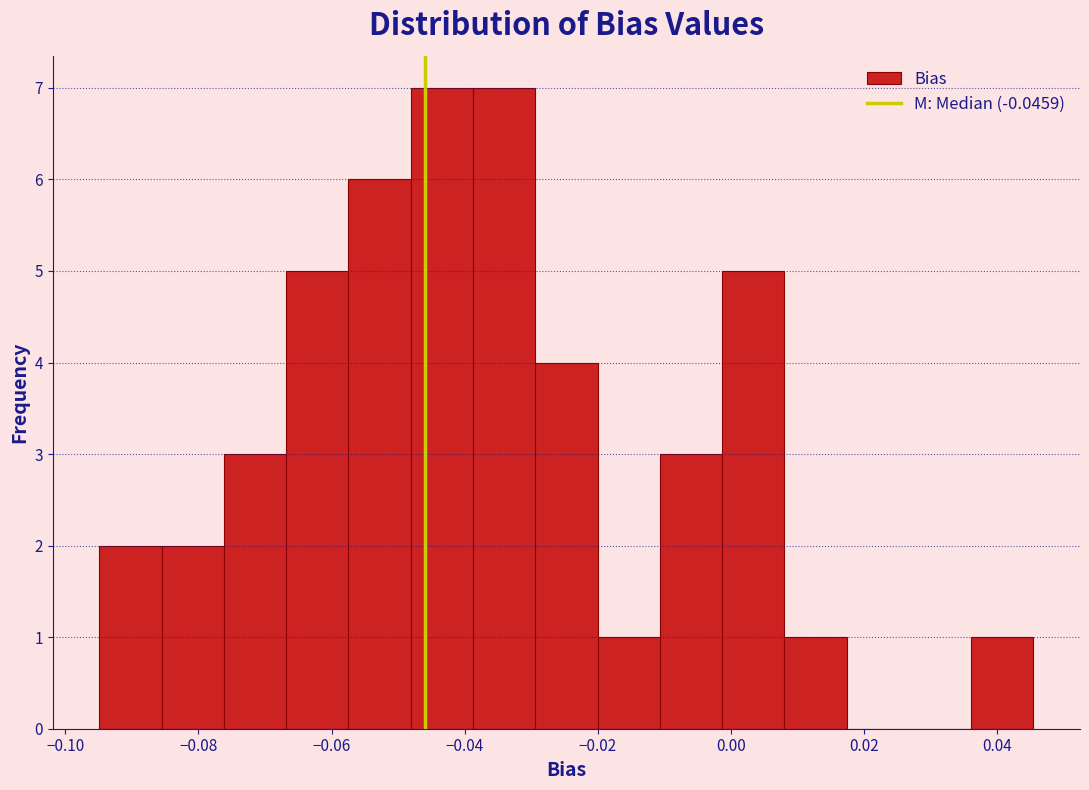

Reading left to right, transcribe this chart: for each bar, give the range it covers on the x-axis and its height. Neither the bar edges nor the heights are printed on the chart, so give them approximately, as read against the axes.

-0.094 to -0.086: 2
-0.086 to -0.076: 2
-0.076 to -0.066: 3
-0.066 to -0.058: 5
-0.058 to -0.048: 6
-0.048 to -0.038: 7
-0.038 to -0.030: 7
-0.030 to -0.020: 4
-0.020 to -0.010: 1
-0.010 to -0.002: 3
-0.002 to 0.008: 5
0.008 to 0.018: 1
0.018 to 0.026: 0
0.026 to 0.036: 0
0.036 to 0.046: 1